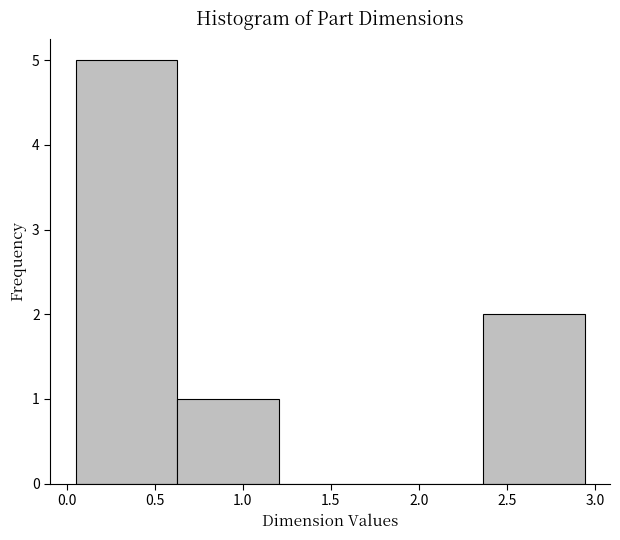

Which range on the x-axis has the tallest bar?

0.05 to 0.65